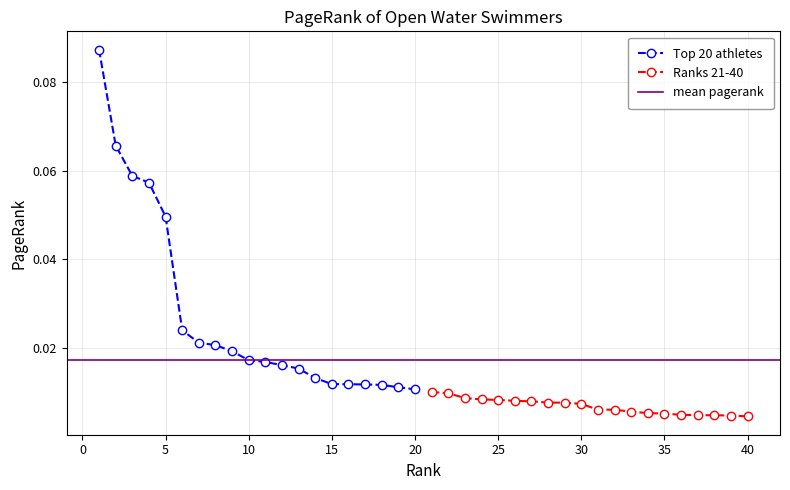

Reading left to right, extract all data points from this chart.

Top 20 athletes: 0.1	0.1	0.1	0.1	0.0	0.0	0.0	0.0	0.0	0.0	0.0	0.0	0.0	0.0	0.0	0.0	0.0	0.0	0.0	0.0
Ranks 21-40: 0.0	0.0	0.0	0.0	0.0	0.0	0.0	0.0	0.0	0.0	0.0	0.0	0.0	0.0	0.0	0.0	0.0	0.0	0.0	0.0